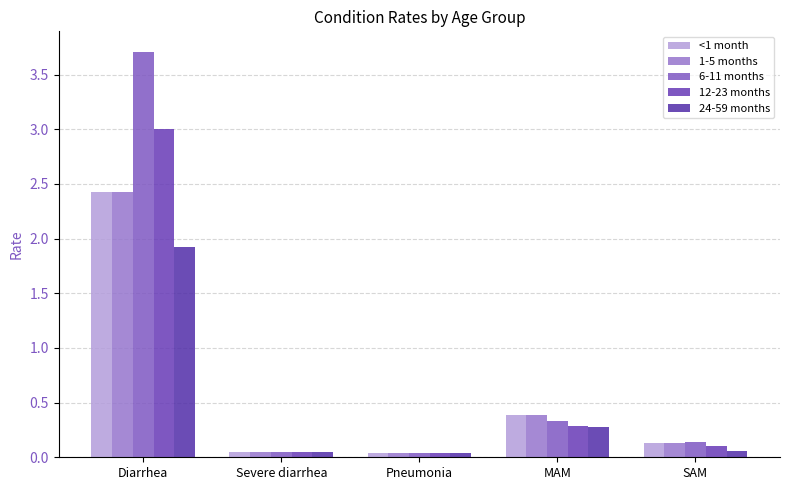

Which series has the widest spread of values?

6-11 months